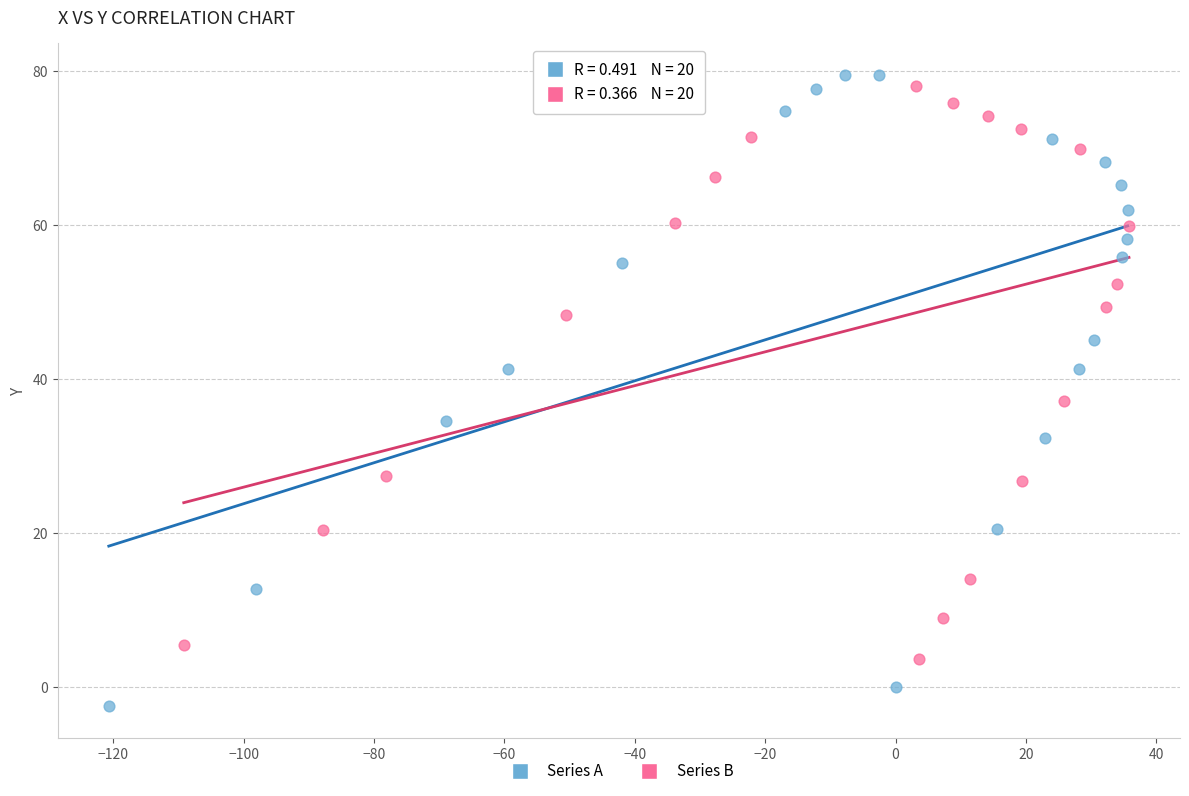

Which series has the largest Y range (max minus min)?

Series A